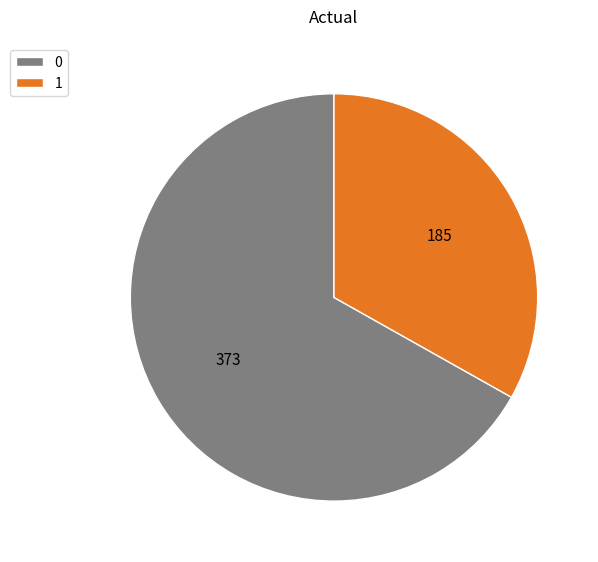

Combined, do 0 and 1 account for over 50%?

Yes